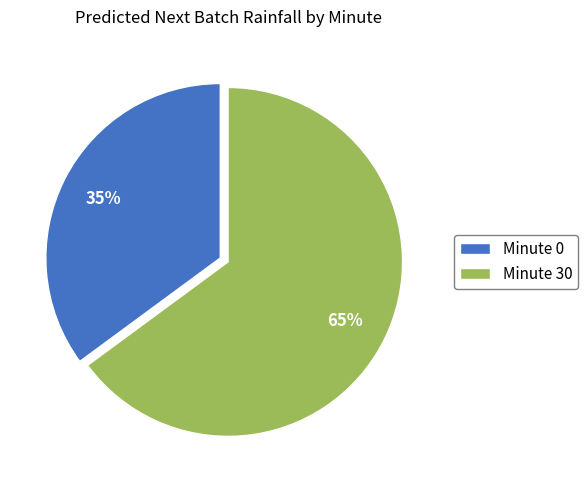

True or false: Minute 30 accounts for 65% of the total.

True